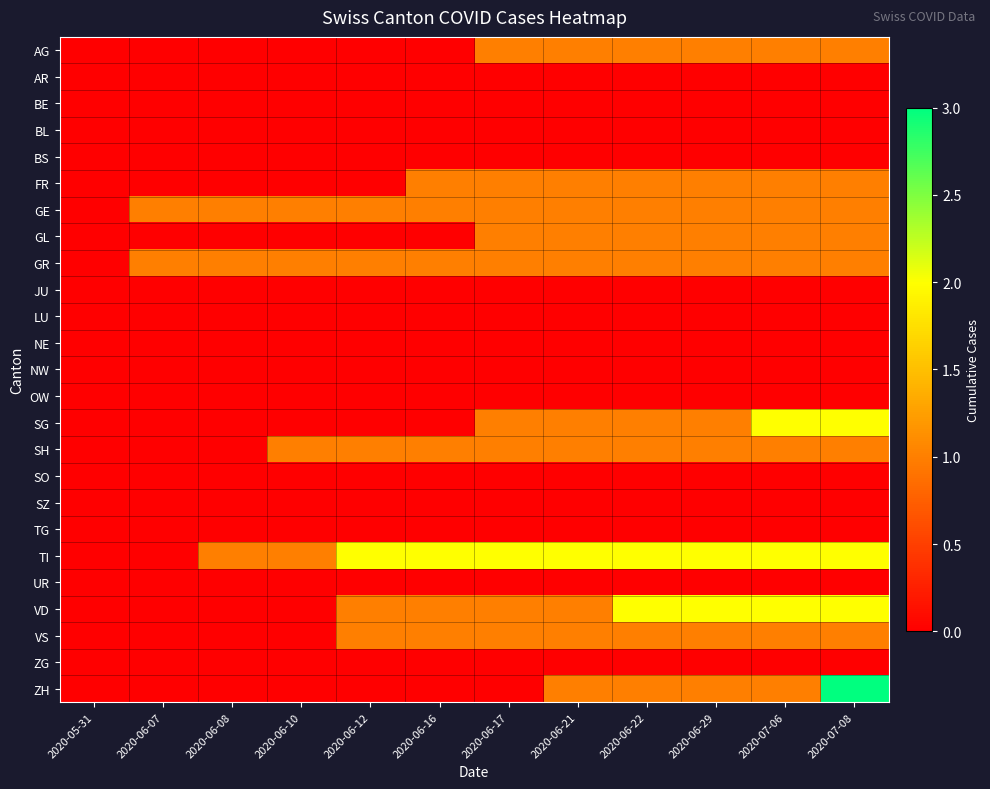

Which series has the largest total across all categories?

TI